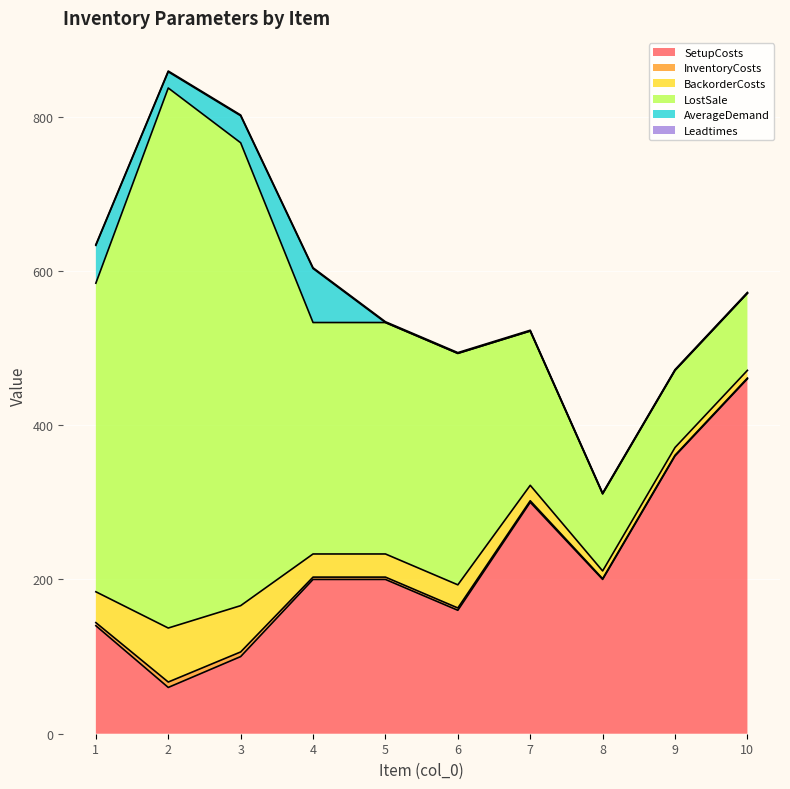

What is the spread (max minus min) of values at 9?

360